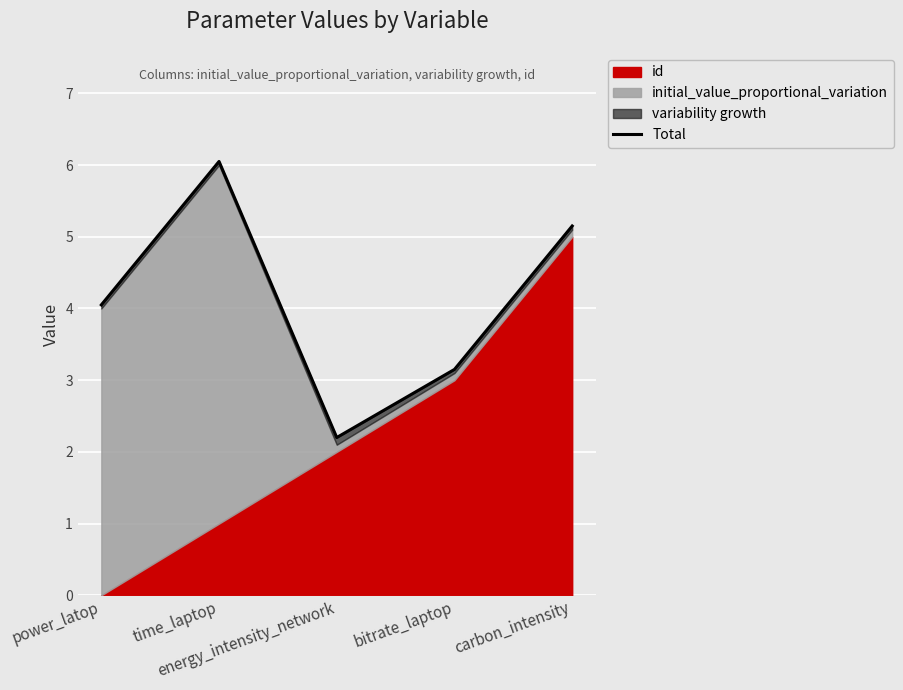

Which has a higher value, bitrate_laptop or power_latop?

power_latop